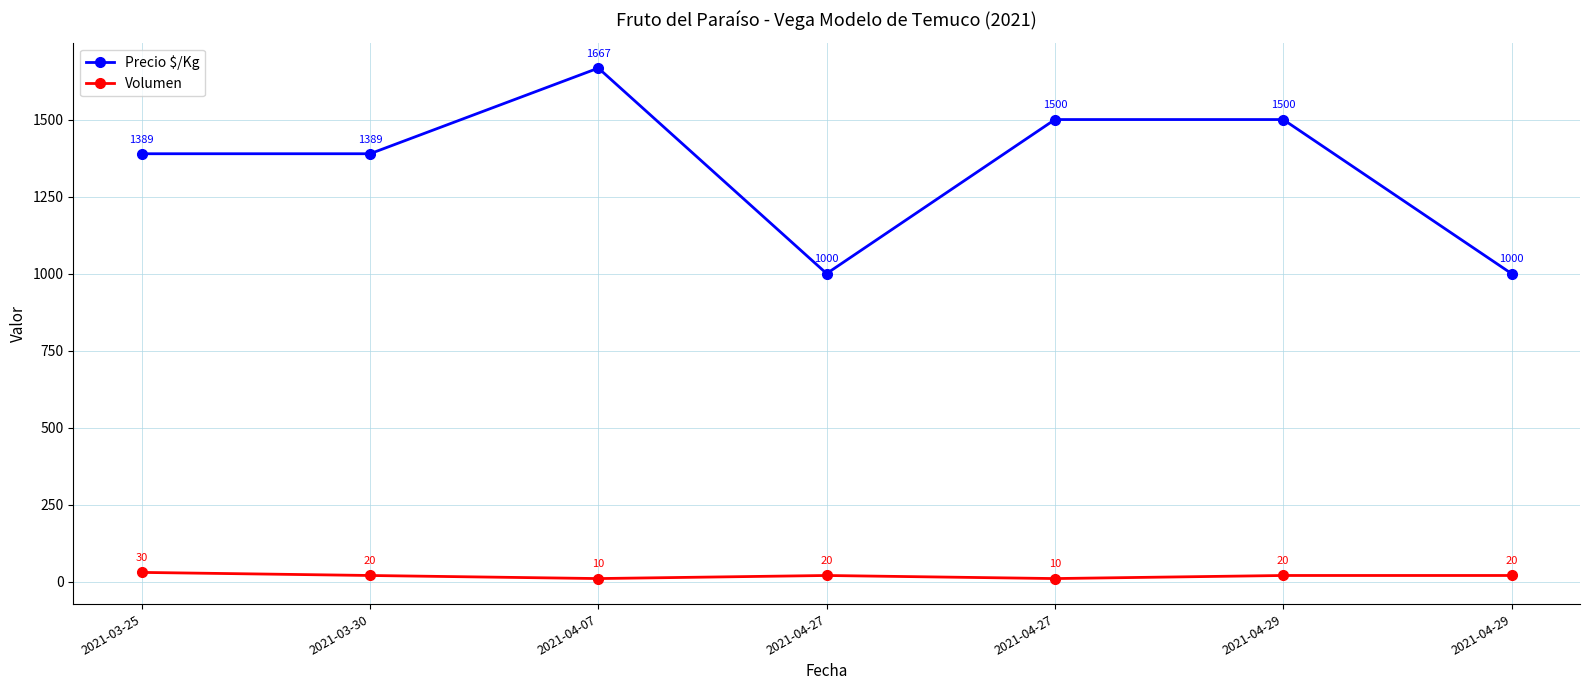

What are all the series names shown in the legend?

Precio $/Kg, Volumen